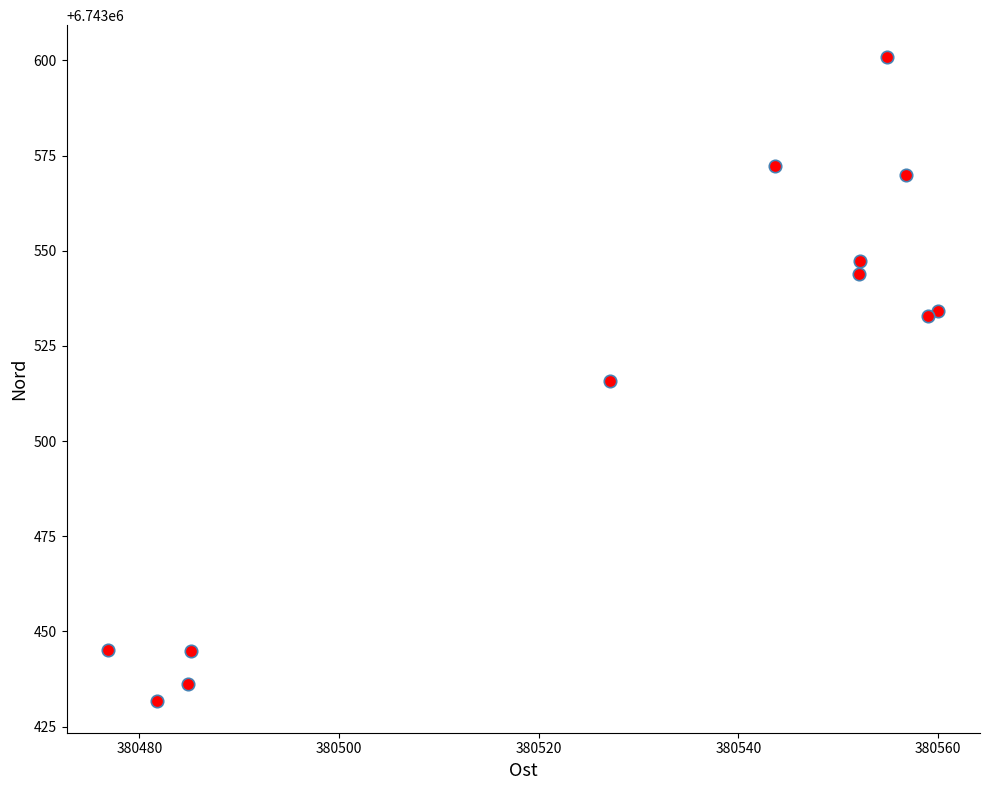

What is the average X value?

380527.9